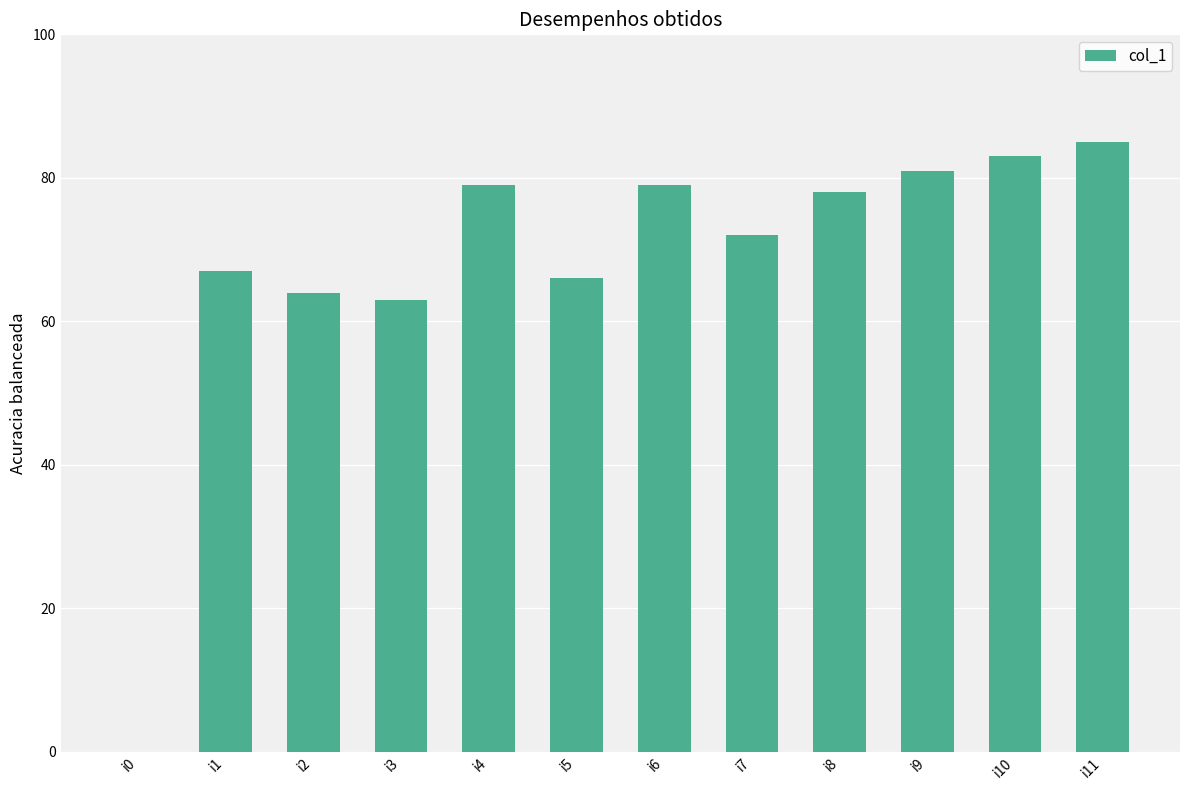

What is the sum of all values?

817